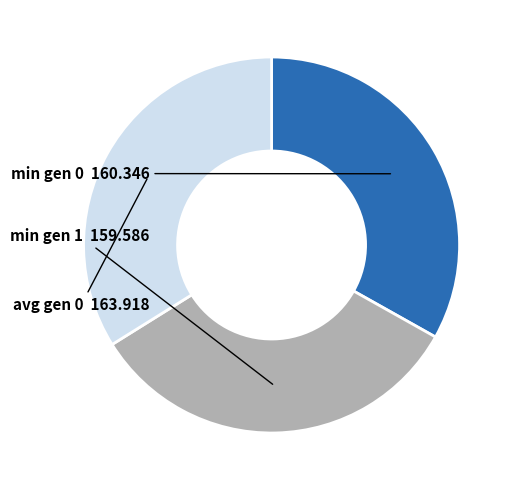

Does any single category account for the majority?

No